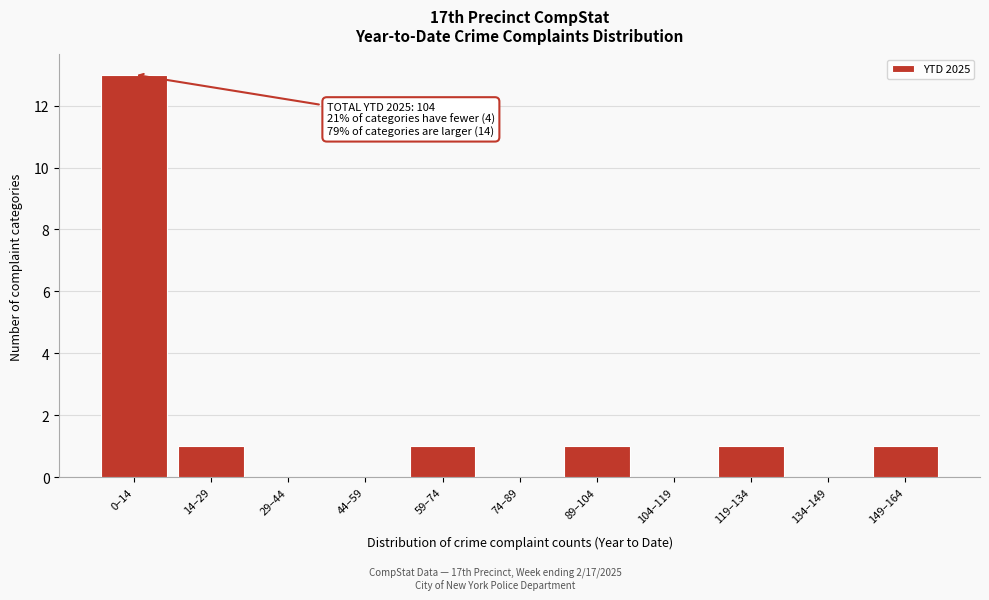

Reading left to right, list all the values displayed in this chart.

0–14=13	14–29=1	29–44=0	44–59=0	59–74=1	74–89=0	89–104=1	104–119=0	119–134=1	134–149=0	149–164=1